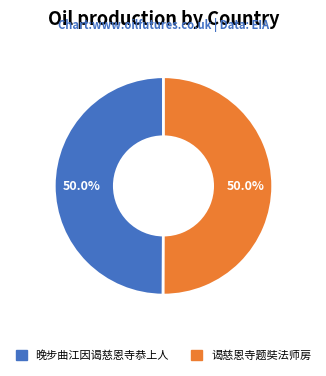

Which category has the biggest portion of the pie?

谒慈恩寺题奘法师房